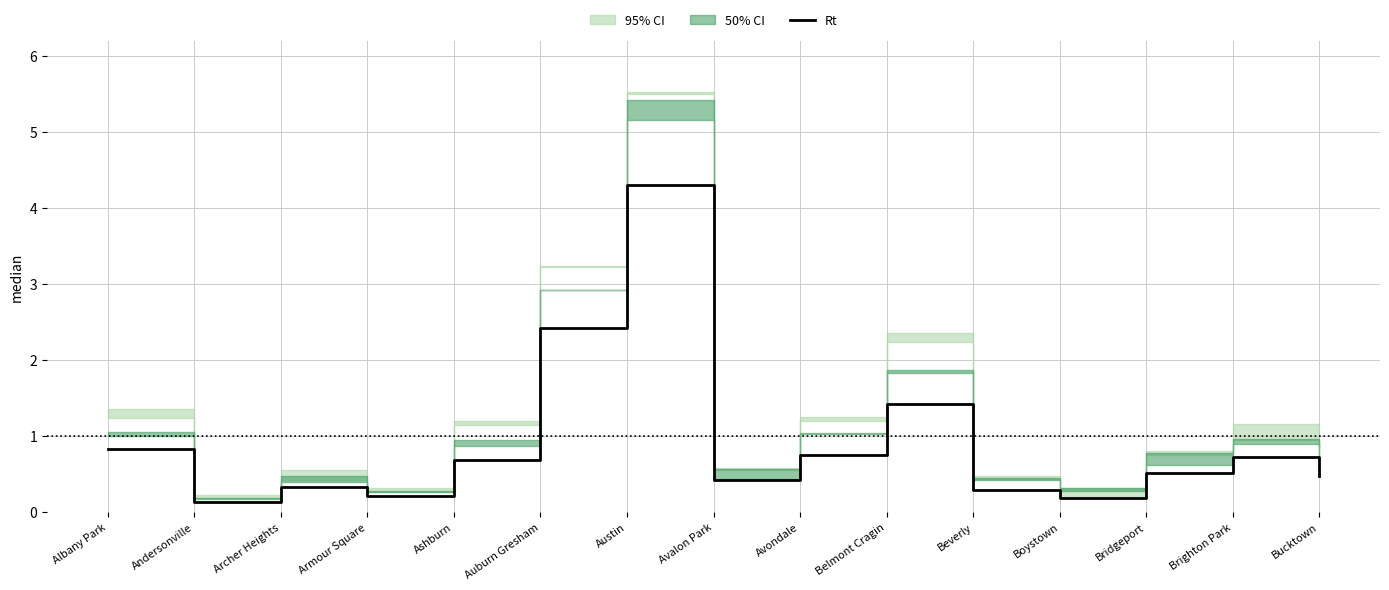

Reading left to right, what are all the values shown in this chart?

Albany Park=0.8	Andersonville=0.1	Archer Heights=0.3	Armour Square=0.2	Ashburn=0.7	Auburn Gresham=2.4	Austin=4.3	Avalon Park=0.4	Avondale=0.7	Belmont Cragin=1.4	Beverly=0.3	Boystown=0.2	Bridgeport=0.5	Brighton Park=0.7	Bucktown=0.5